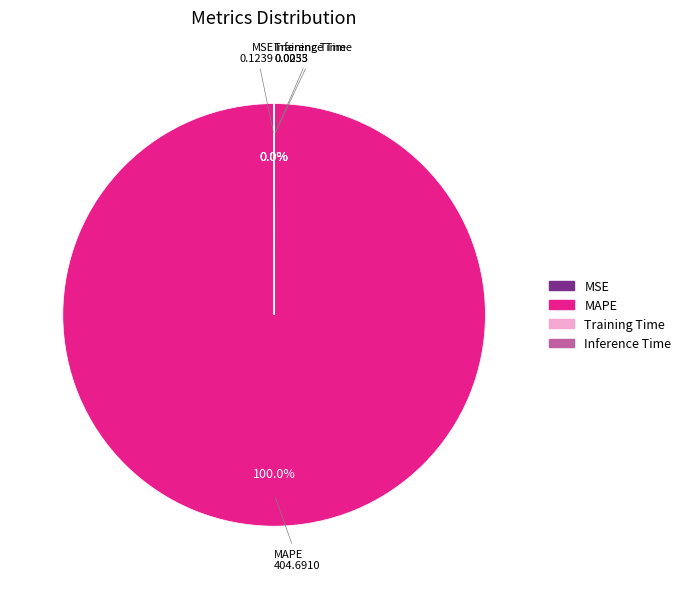

Is there any slice that represents more than half of the pie?

Yes